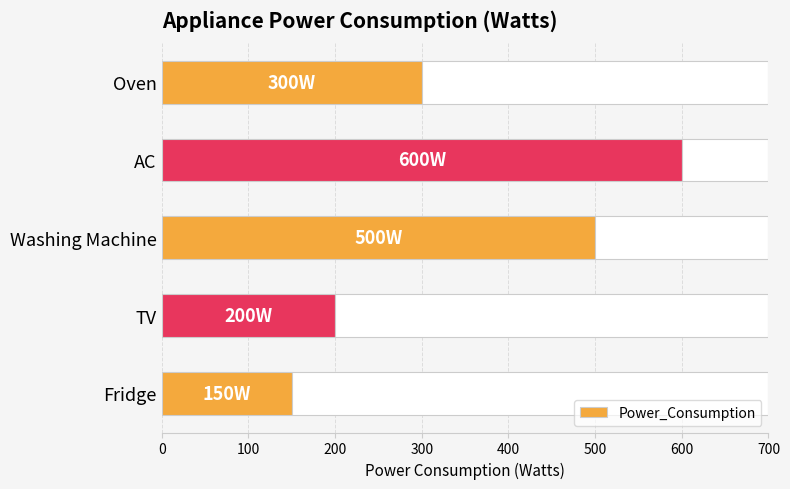

Does the chart contain any negative values?

No